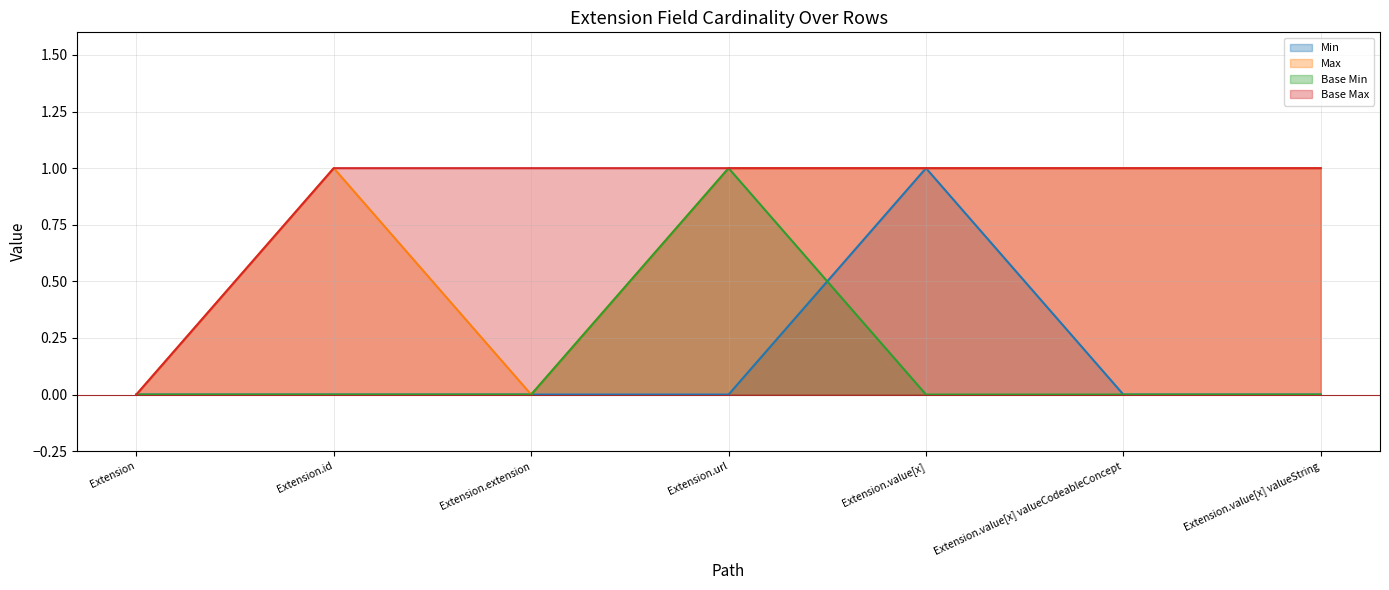

Where is the first local maximum for Base Min?

Extension.url